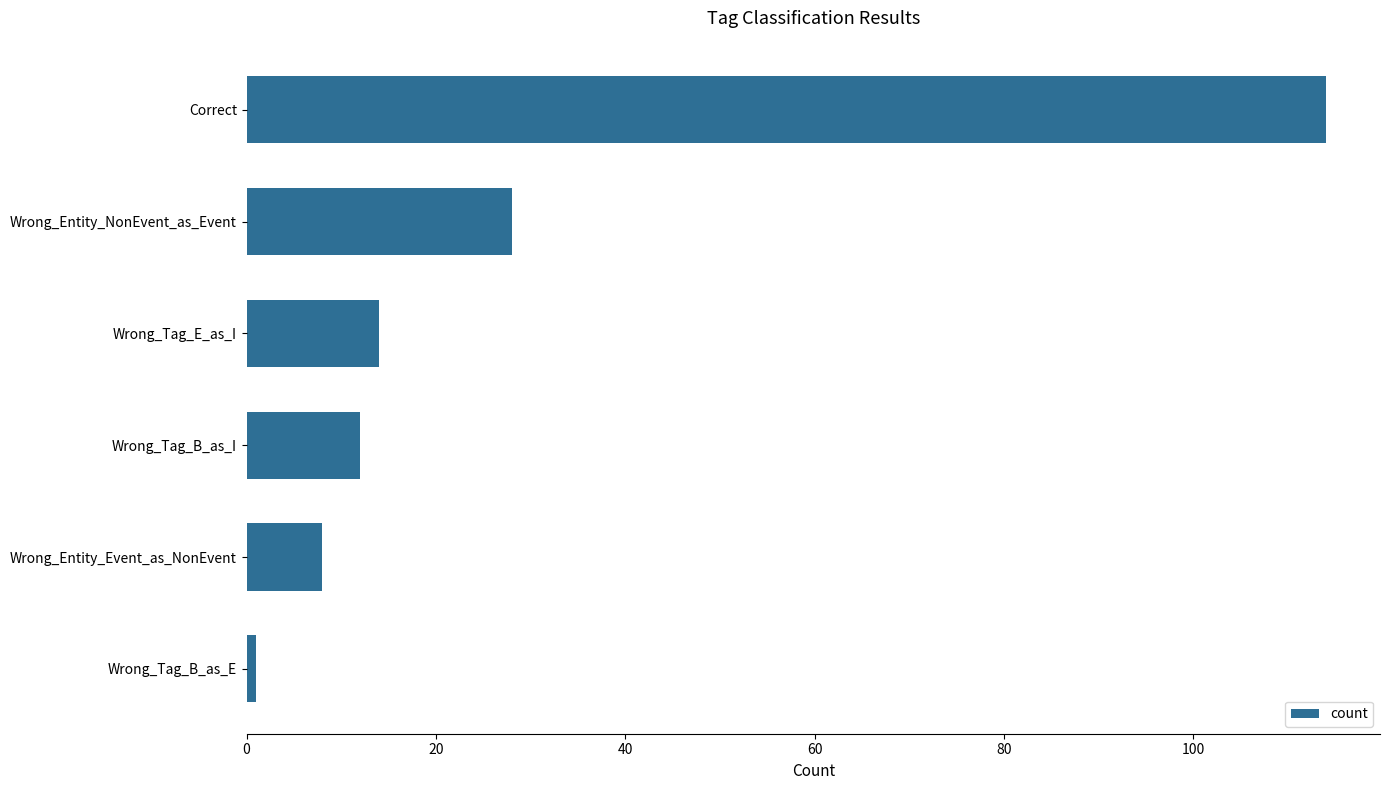

At which label is the value closest to 57?

Wrong_Entity_NonEvent_as_Event